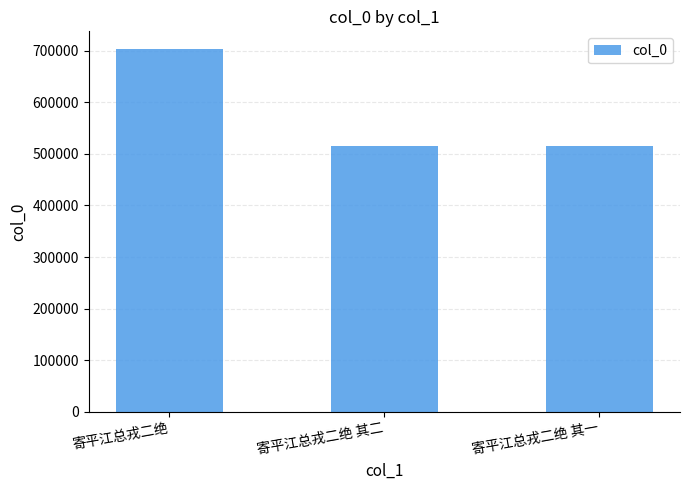

What is the label of the 2nd bar from the left?

寄平江总戎二绝 其二